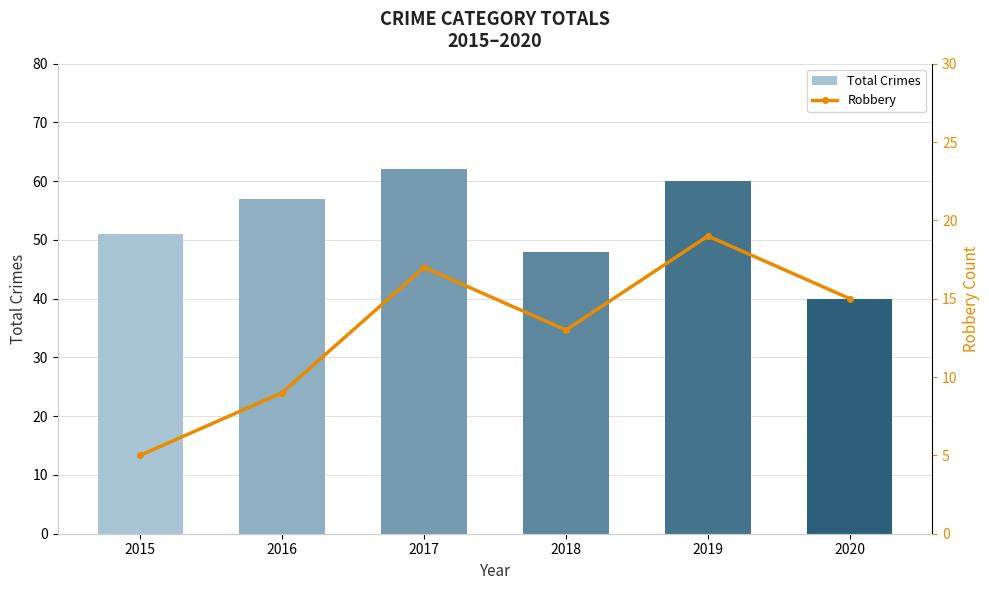

What is the value of the Total Crimes bar at the 1st from the left?

51